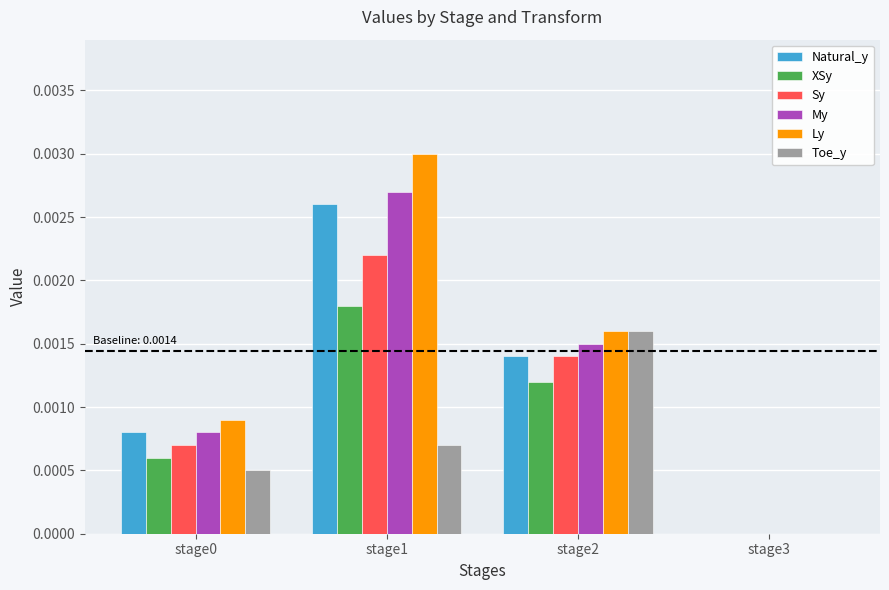

Which category has the highest value in the Toe_y series?

stage2